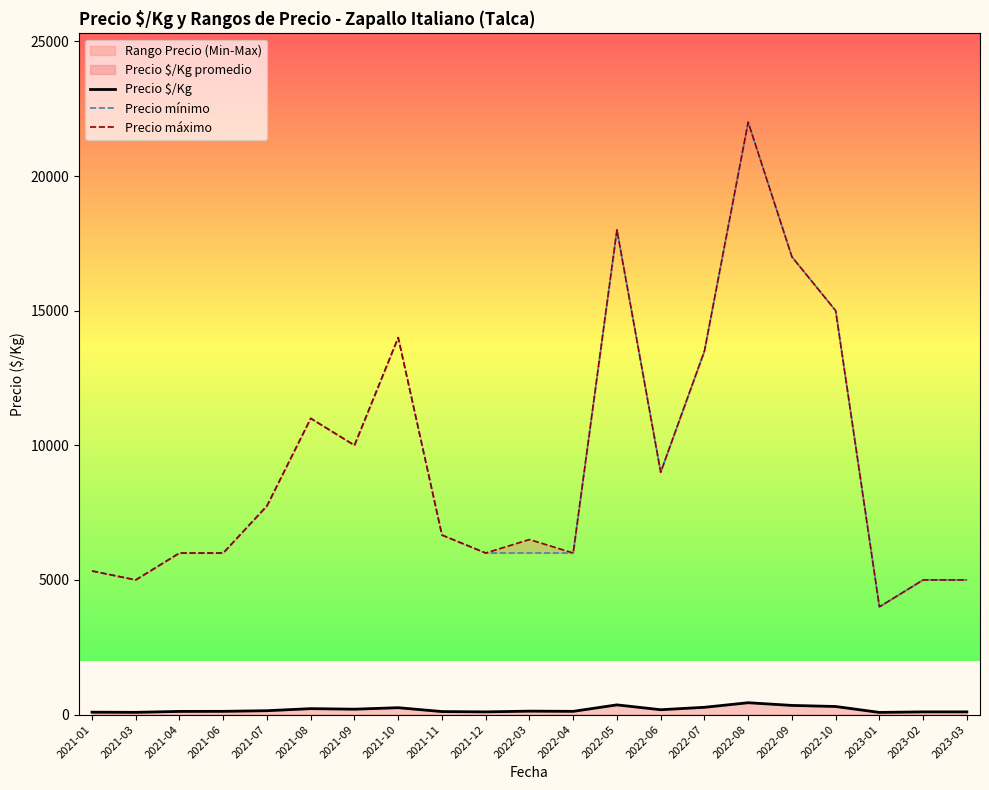

How many values in the Precio máximo series exceed 6666?

11